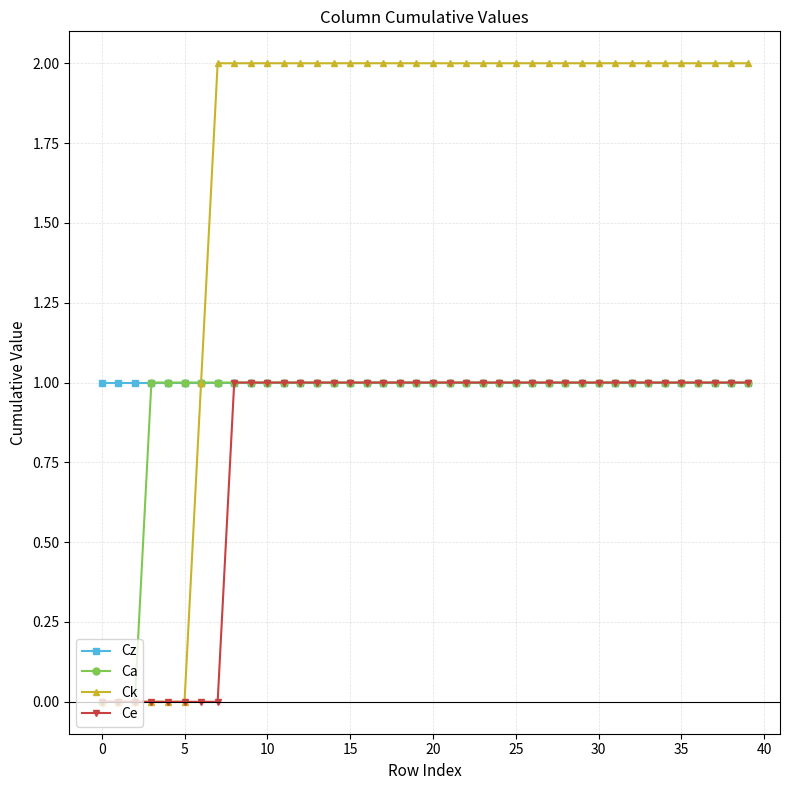

Which series has the widest spread of values?

Ck